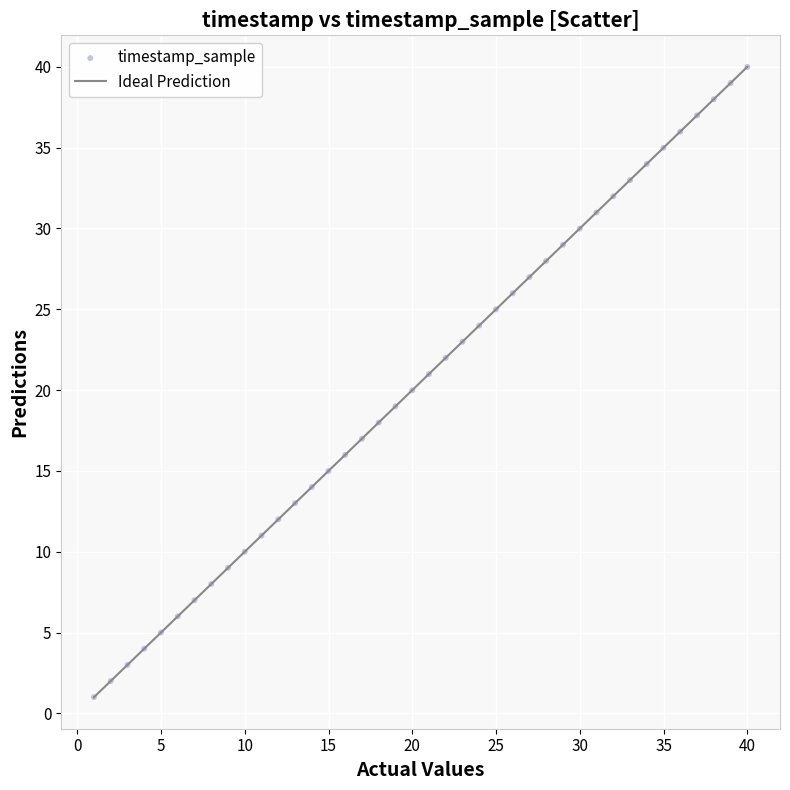

What is the range of Y values (max minus min)?

39.0